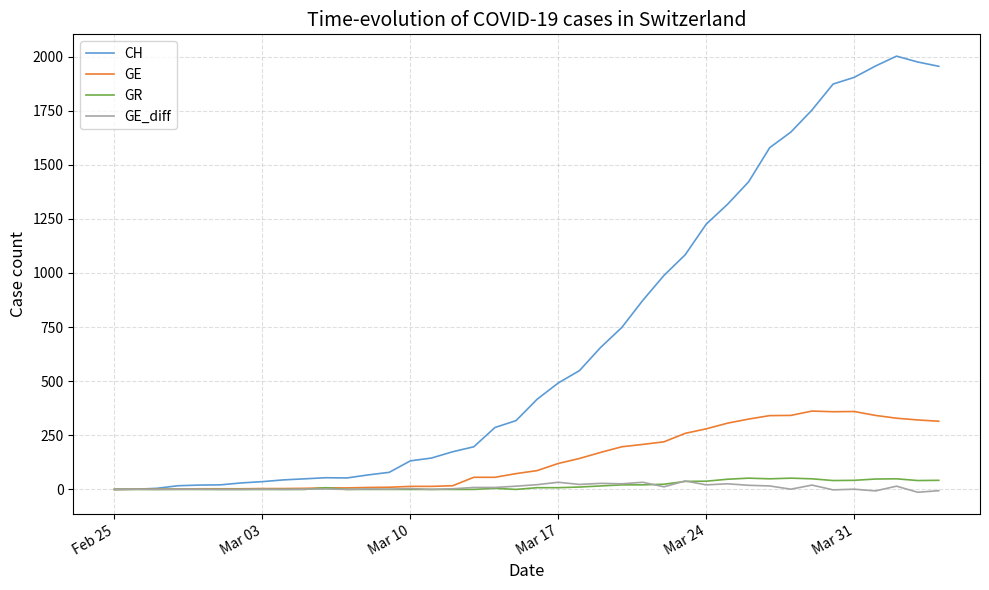

What is the maximum value shown in the chart?

2002